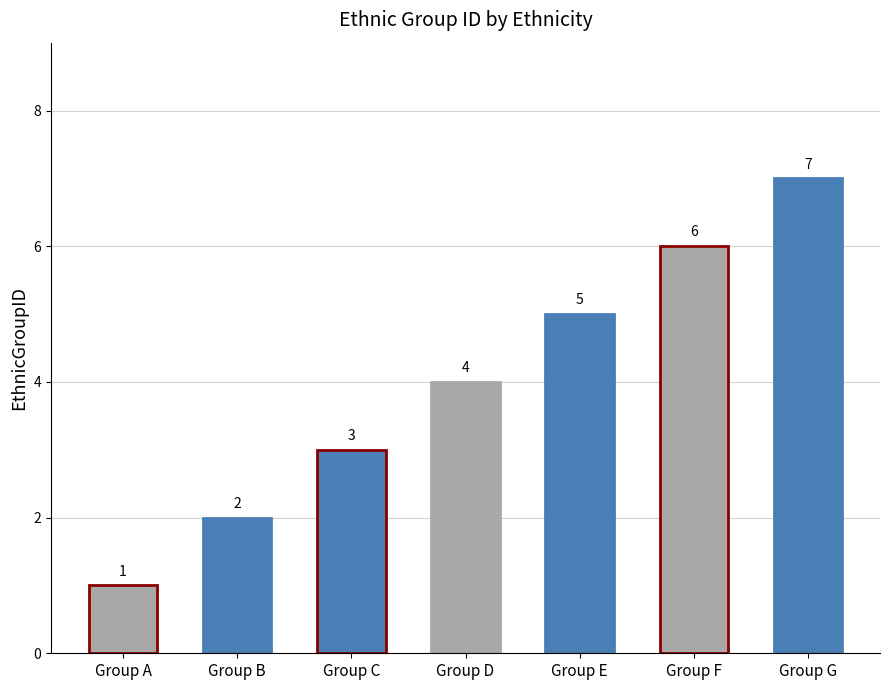

What is the ratio of the value at Group A to the value at Group E?

0.2